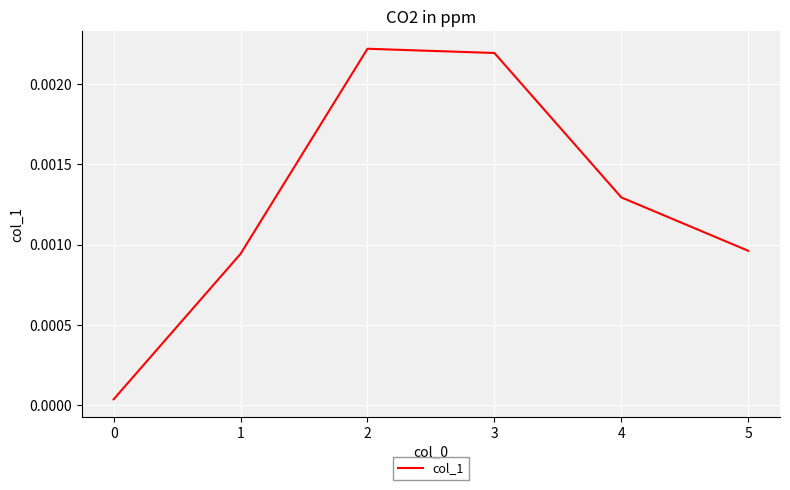

True or false: the data has more than 2 interior local peaks.

False